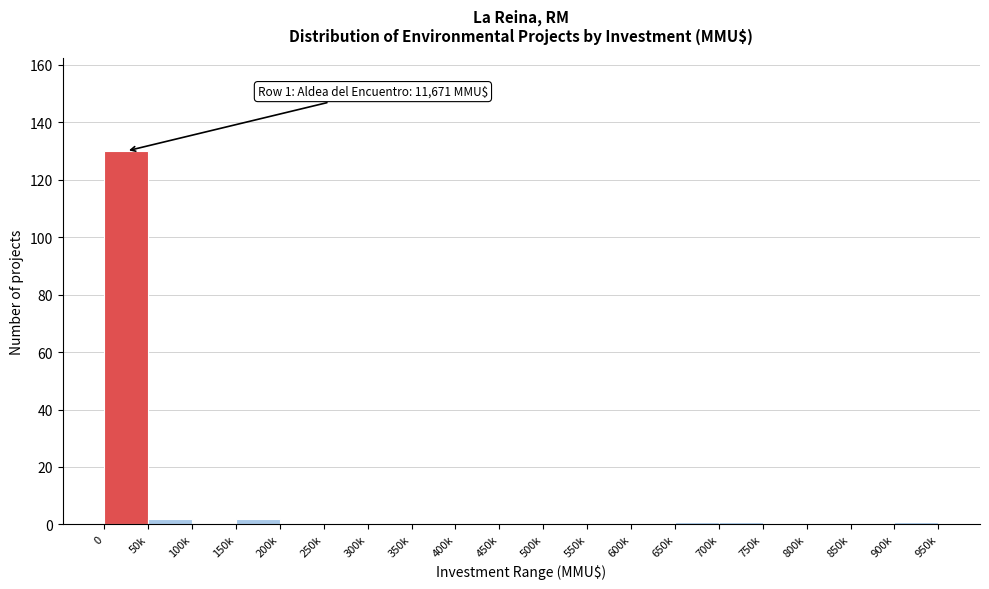

Reading left to right, what are all the values shown in this chart?

0=130	50k=2	100k=0	150k=2	200k=0	250k=0	300k=0	350k=0	400k=0	450k=0	500k=0	550k=0	600k=0	650k=1	700k=1	750k=0	800k=0	850k=0	900k=1